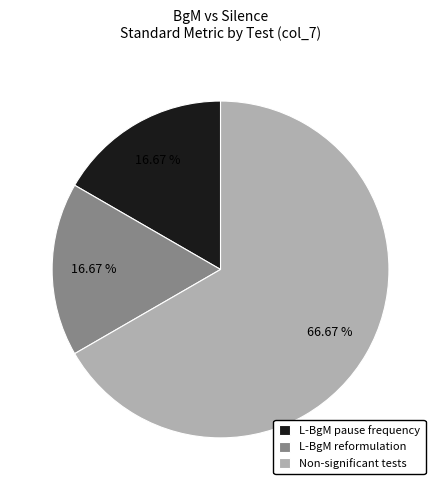

Do Non-significant tests and L-BgM pause frequency together represent more than half of the pie?

Yes